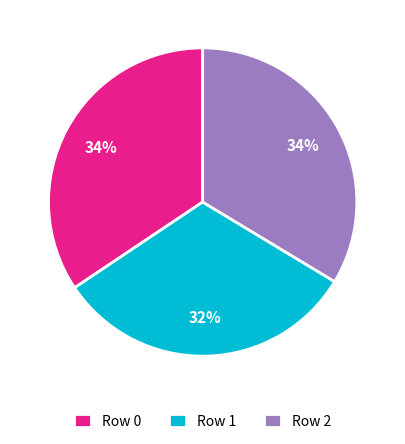

Is there a majority slice in this chart?

No